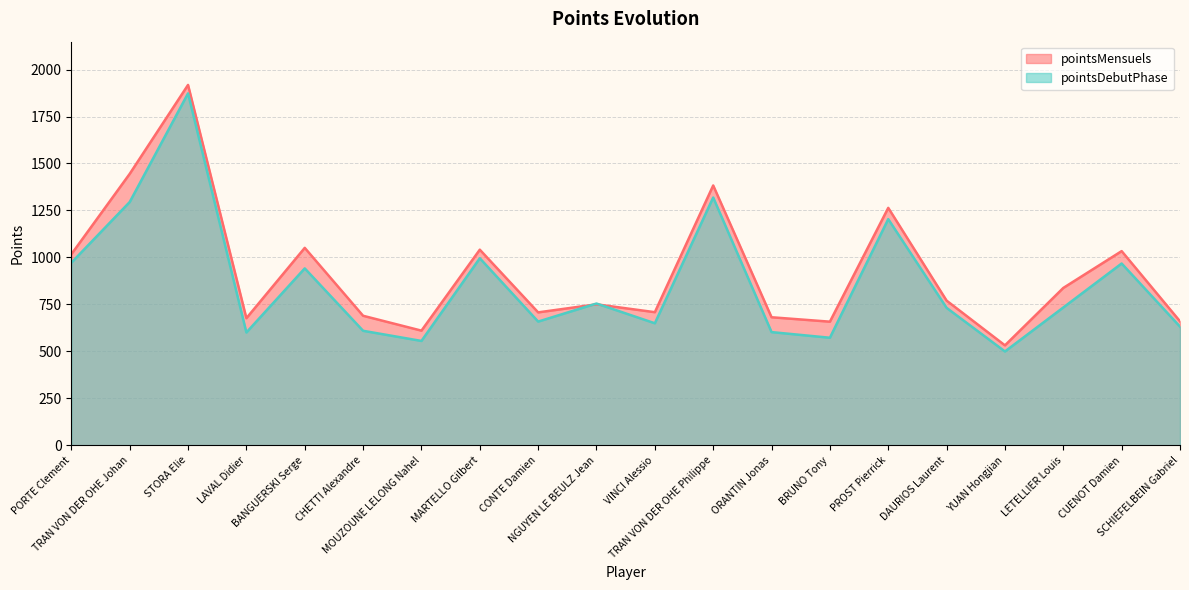

How many lines are shown in the chart?

2